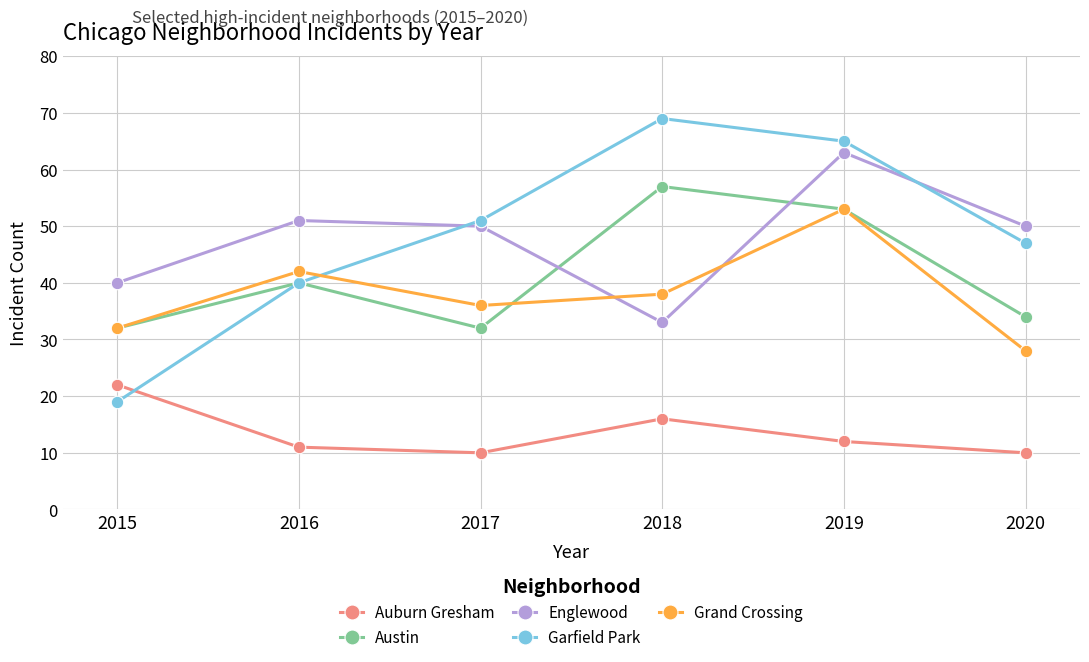

Does the chart have visible grid lines?

Yes